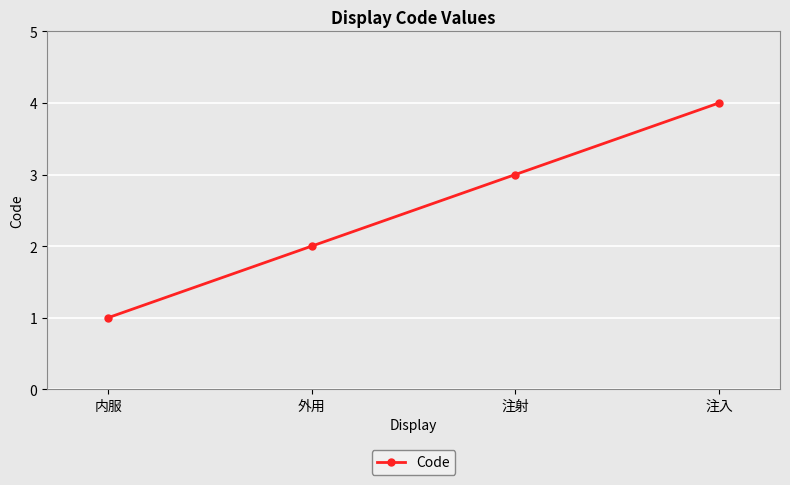

Between 内服 and 注射, which is larger?

注射